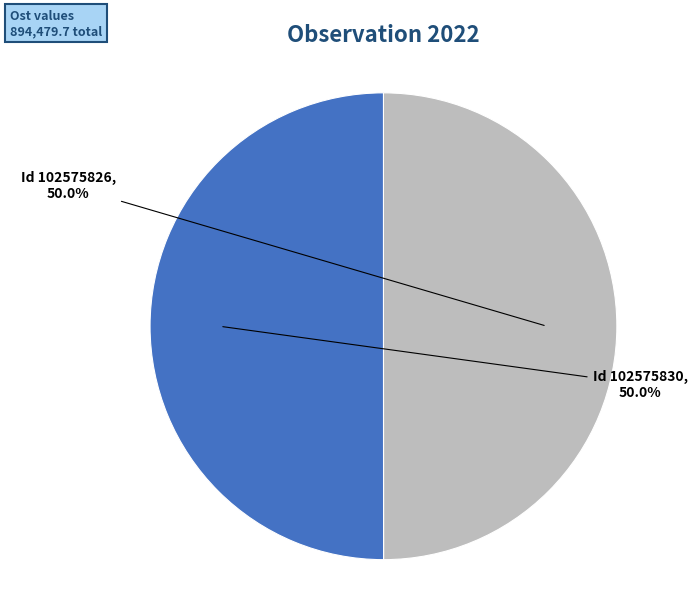

Which slice is the largest?

102575830